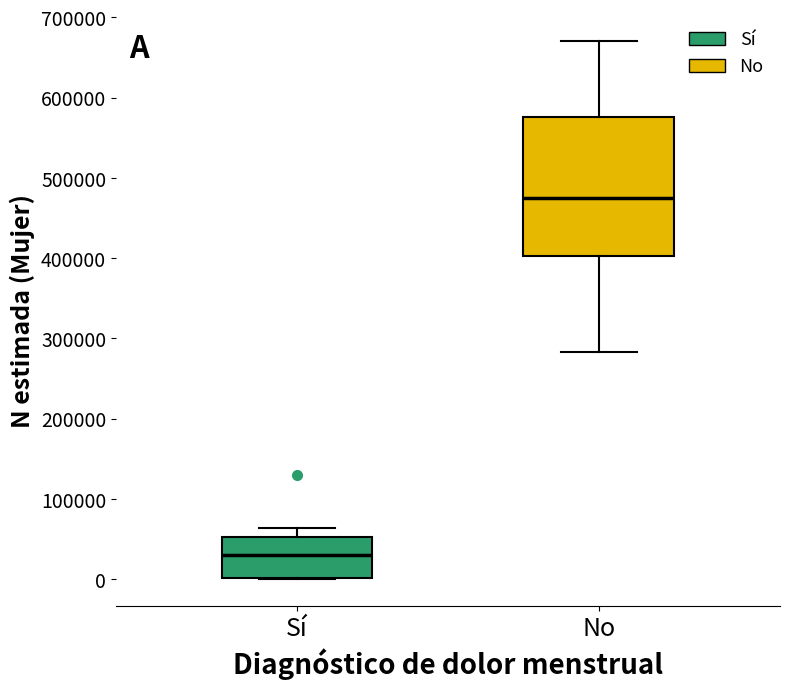

Which box has the highest median line?

No